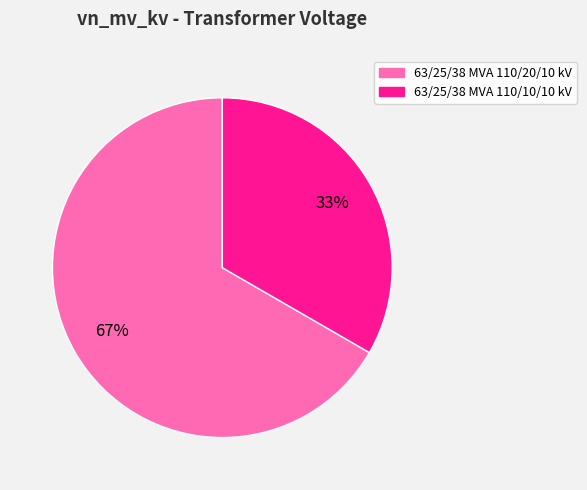

Is the sum of 63/25/38 MVA 110/20/10 kV and 63/25/38 MVA 110/10/10 kV greater than half?

Yes